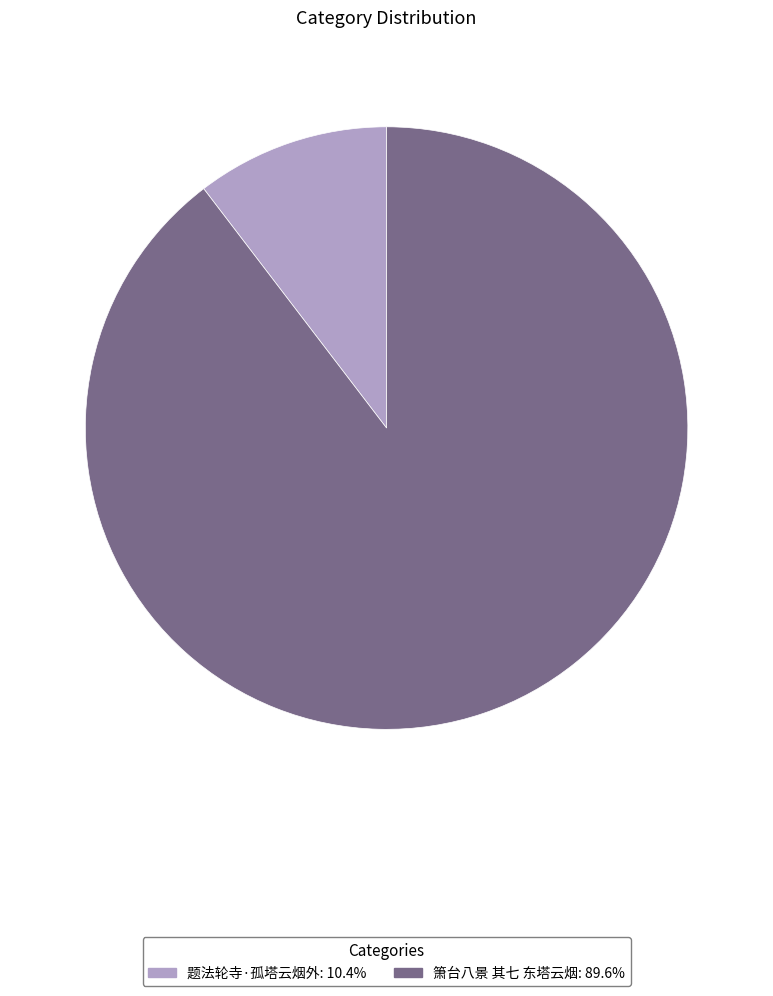

Is the sum of 题法轮寺·孤塔云烟外: 10.4% and 箫台八景 其七 东塔云烟: 89.6% greater than half?

Yes